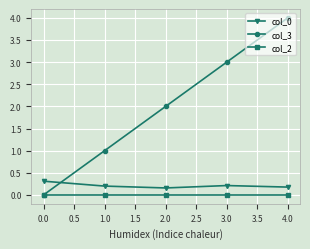

Which series has the largest range (max minus min)?

col_3